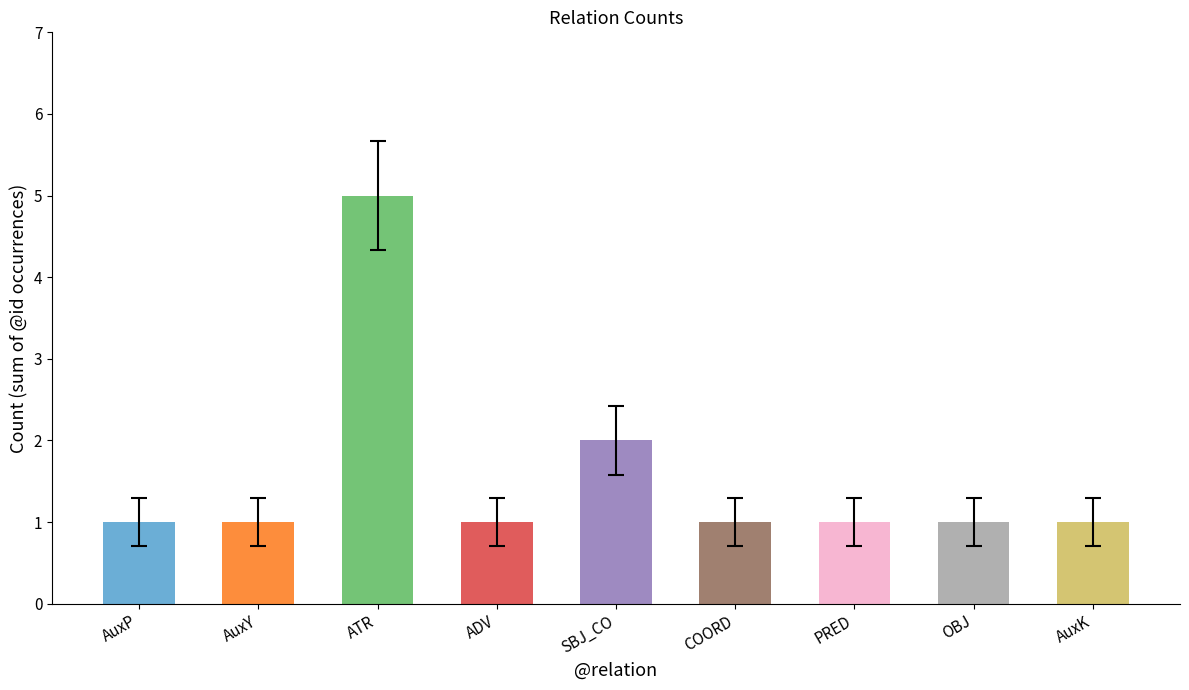

At which label is the value closest to 3?

SBJ_CO